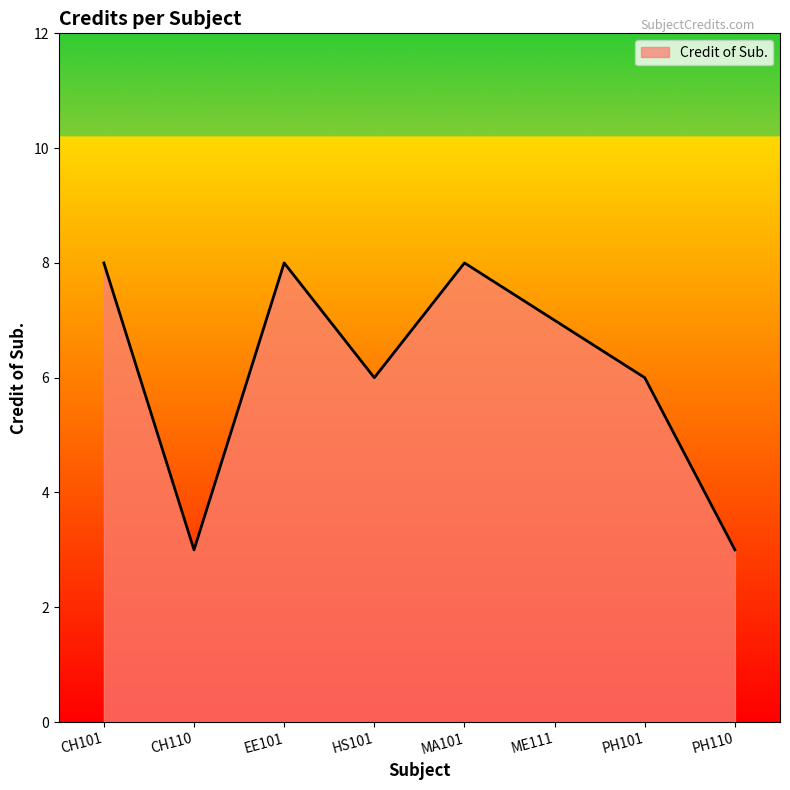

What position from the right is EE101?

6